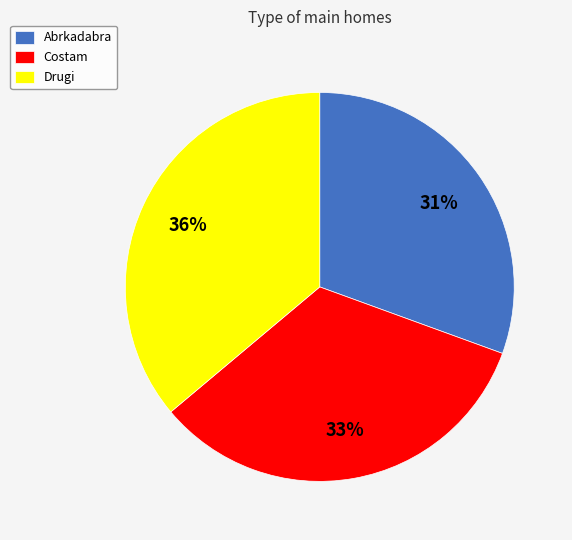

Which category has the smallest portion of the pie?

Abrkadabra